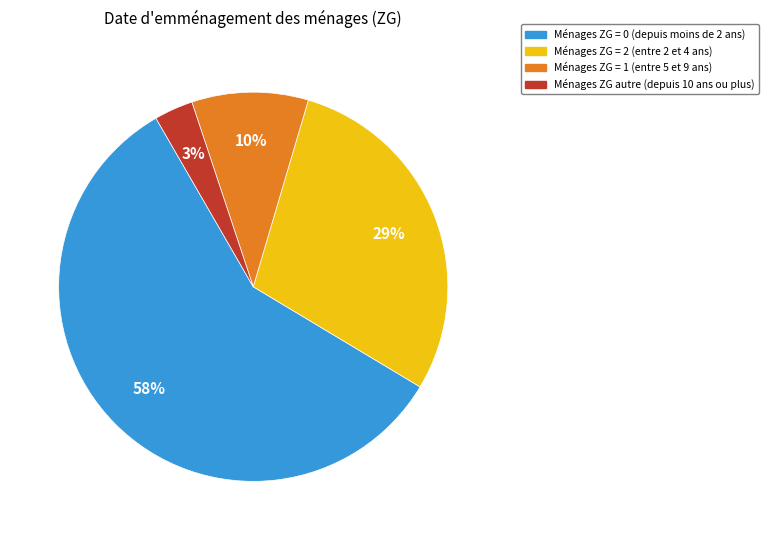

To the nearest percent, what is the average slice percentage?

25%